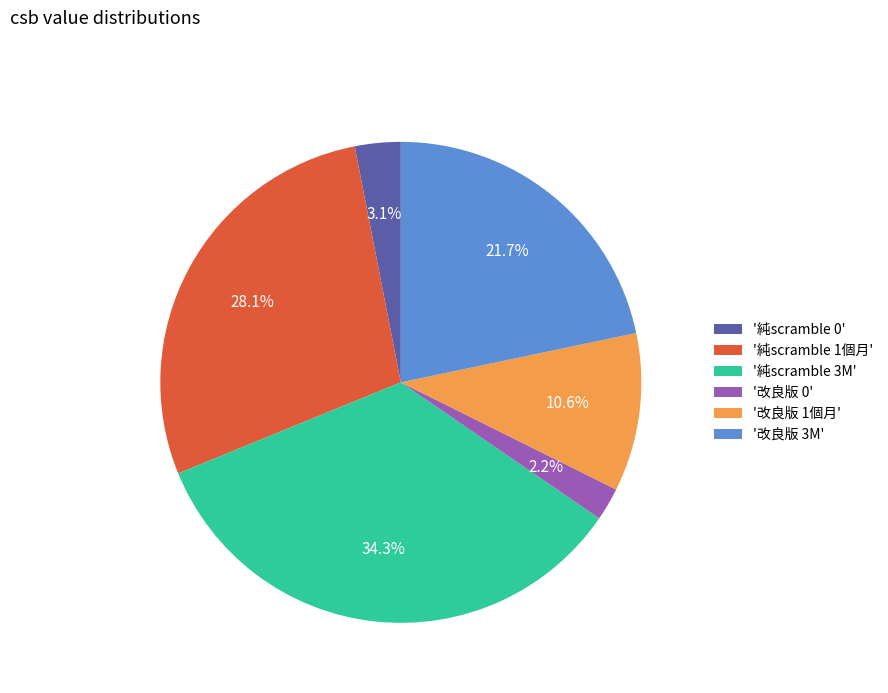

What is the total percentage of '純scramble 0' and '純scramble 1個月'?

31.2%